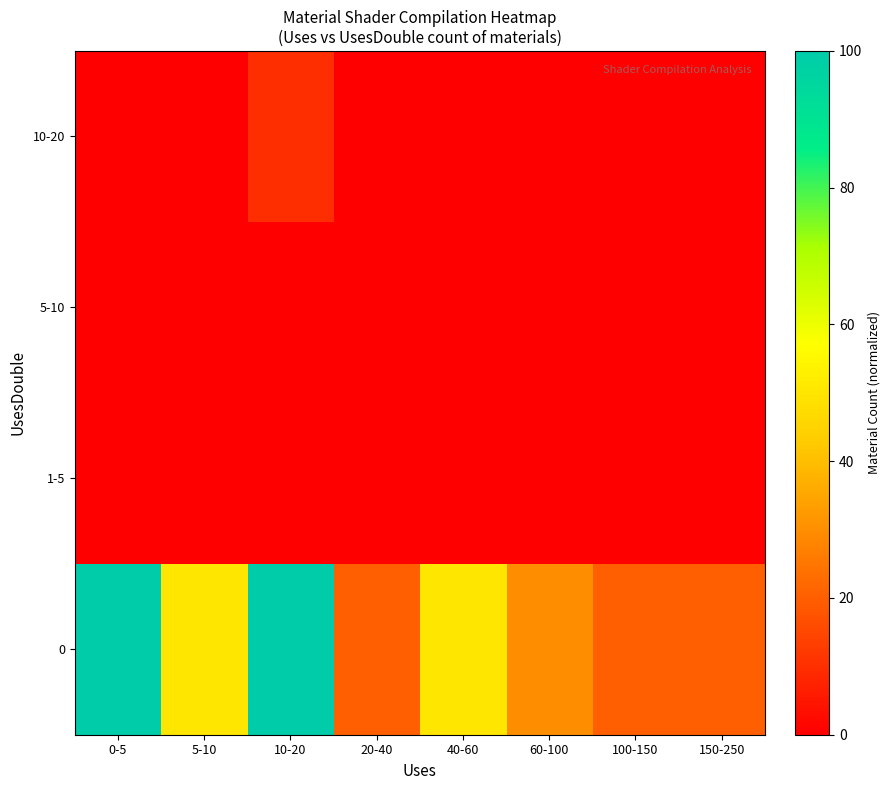

Reading left to right, extract all data points from this chart.

0: 0-5=100	5-10=50	10-20=100	20-40=20	40-60=50	60-100=30	100-150=20	150-250=20
1-5: 0-5=0	5-10=0	10-20=0	20-40=0	40-60=0	60-100=0	100-150=0	150-250=0
5-10: 0-5=0	5-10=0	10-20=0	20-40=0	40-60=0	60-100=0	100-150=0	150-250=0
10-20: 0-5=0	5-10=0	10-20=10	20-40=0	40-60=0	60-100=0	100-150=0	150-250=0